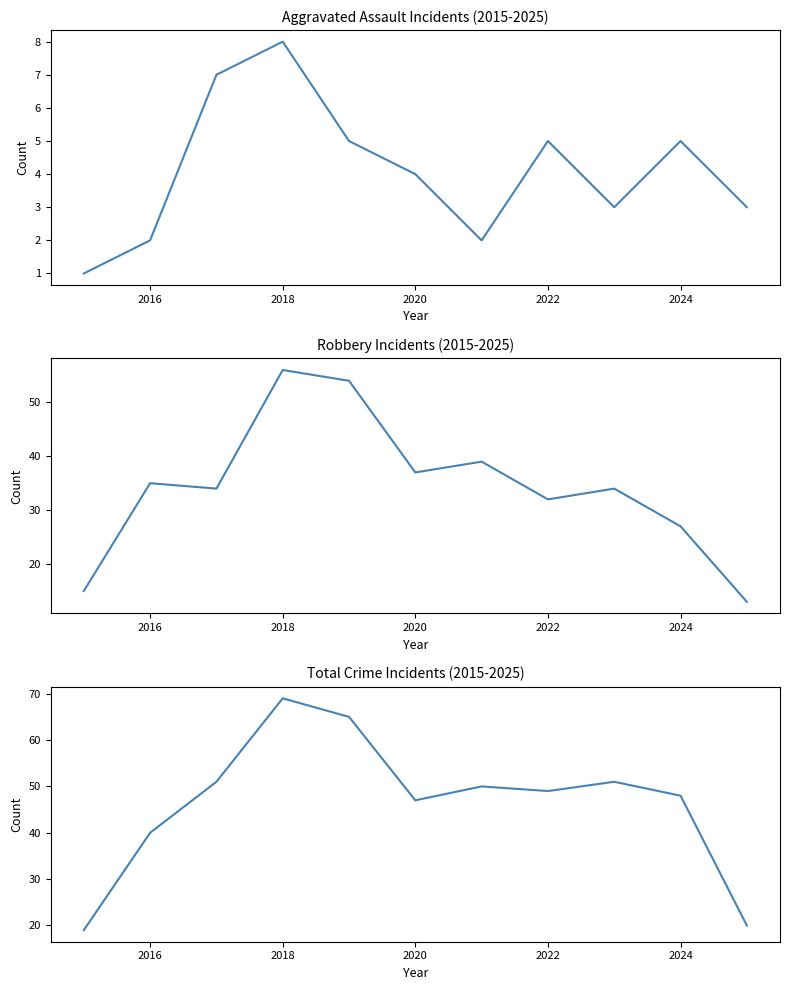

Reading right to left, what are all the values shown in this chart?

Aggravated Assault: 3	5	3	5	2	4	5	8	7	2	1
Robbery: 13	27	34	32	39	37	54	56	34	35	15
Total: 20	48	51	49	50	47	65	69	51	40	19